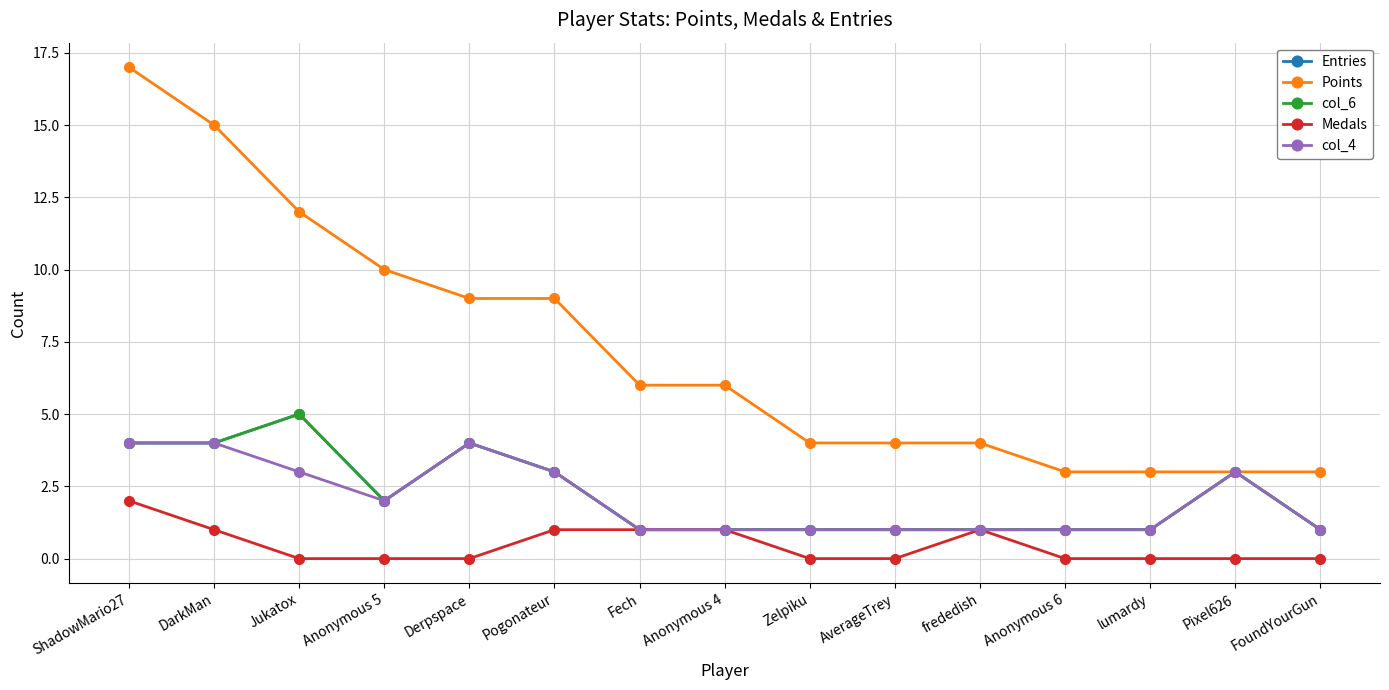

What is the sum of all col_6 values?

33